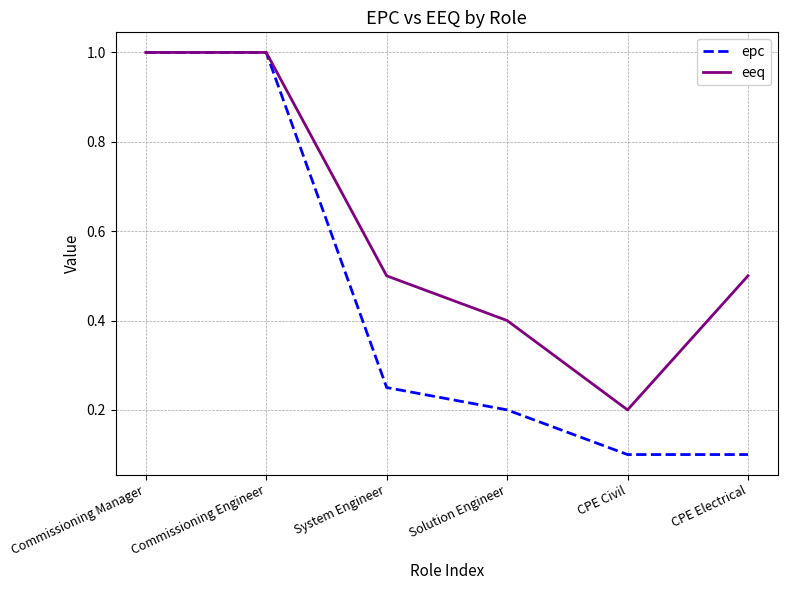

The value of epc at CPE Civil is 0.1. True or false?

True